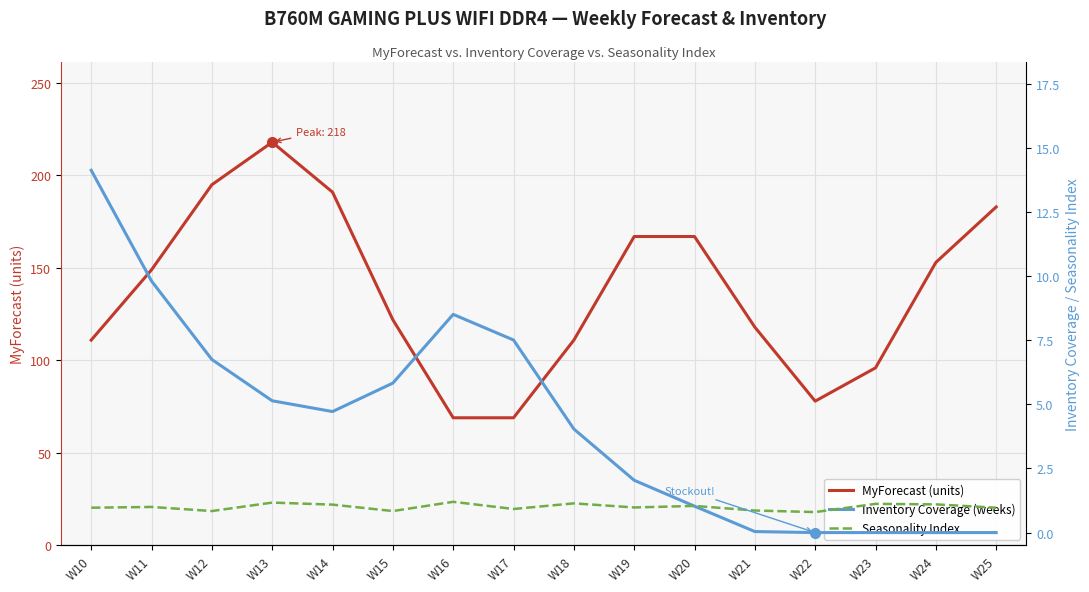

What is the difference between the maximum and second lowest values in the Inventory Coverage (weeks) series?

14.1